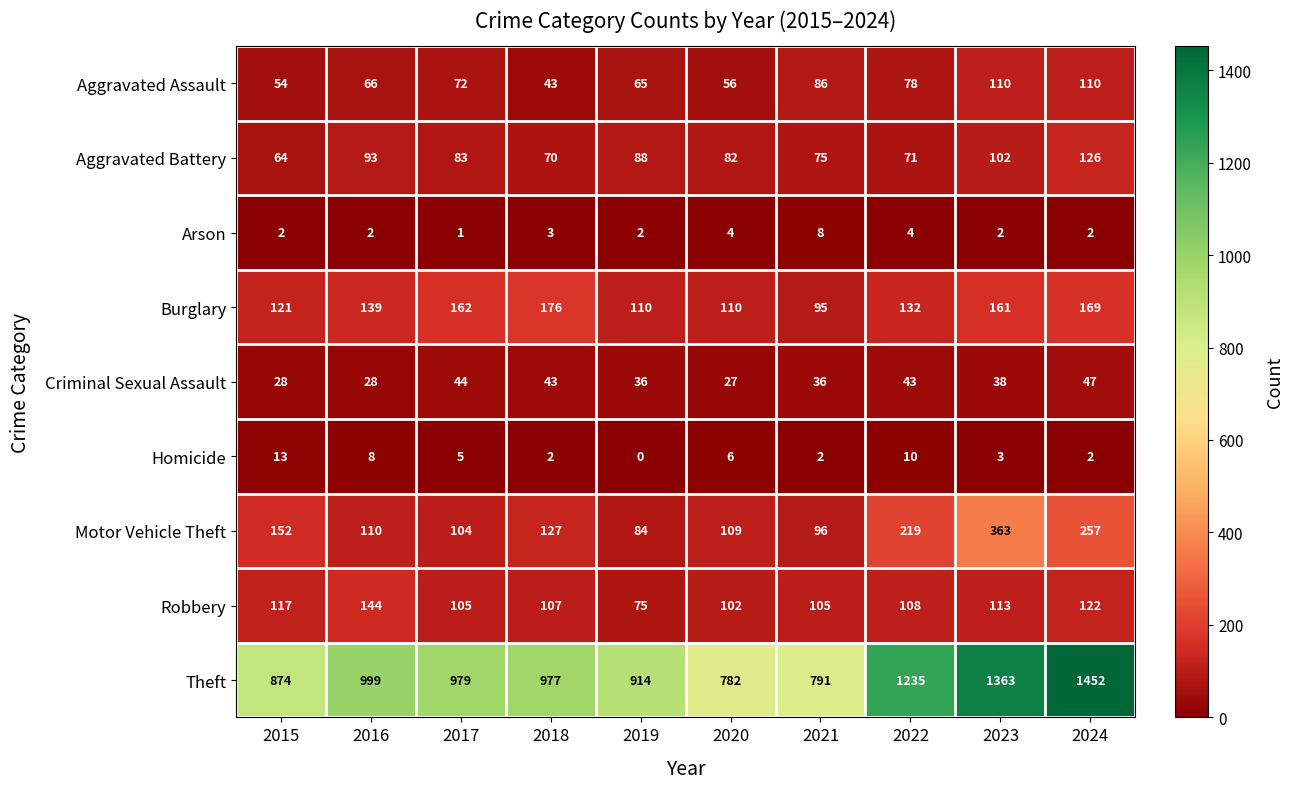

Which series has the largest total across all categories?

Theft